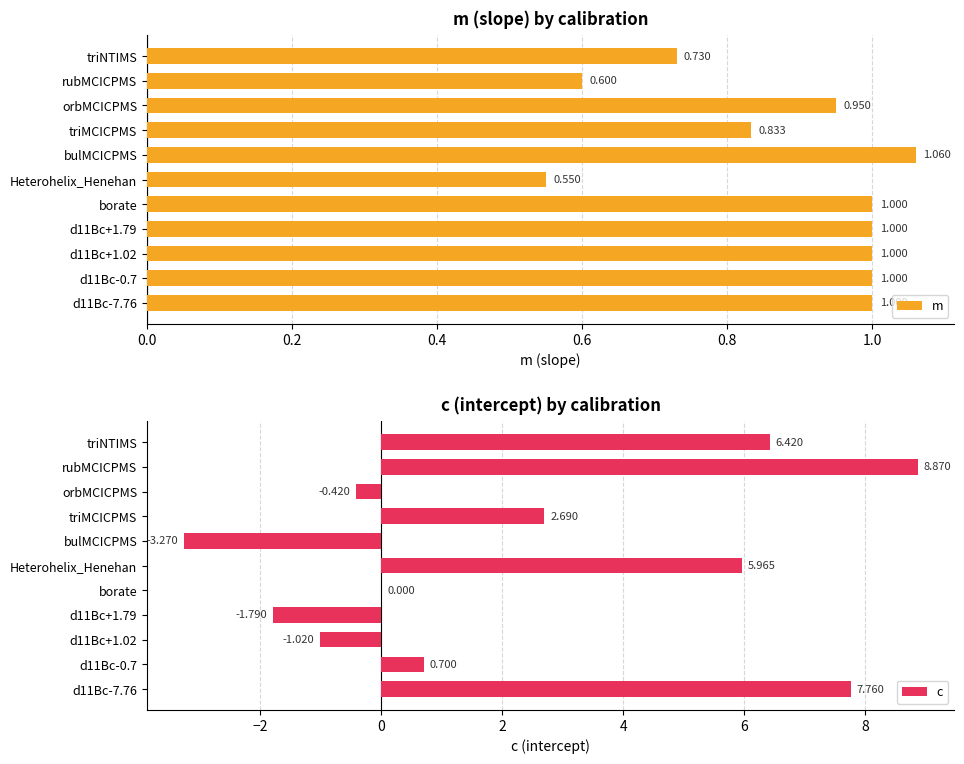

Which category has the highest value in the m series?

bulMCICPMS